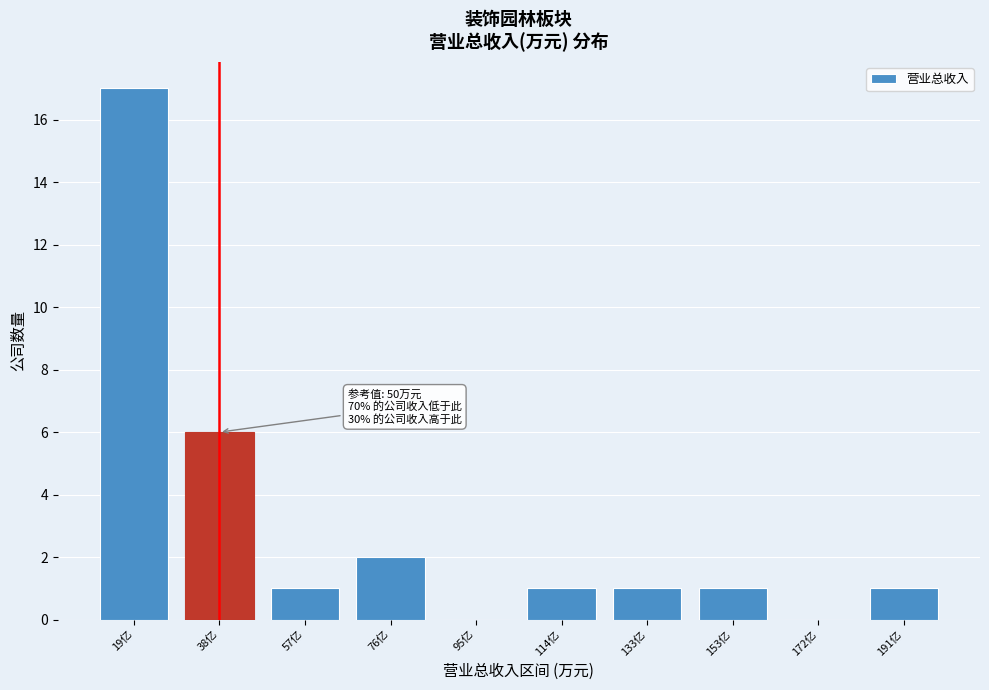

Reading left to right, transcribe all the data shown in this chart.

19亿=17	38亿=6	57亿=1	76亿=2	95亿=0	114亿=1	133亿=1	153亿=1	172亿=0	191亿=1